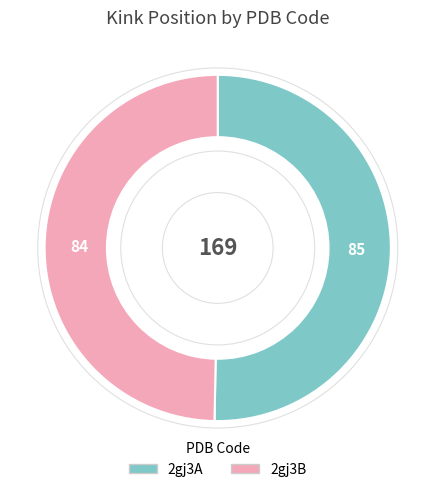

What is the smallest slice in the pie chart?

2gj3B